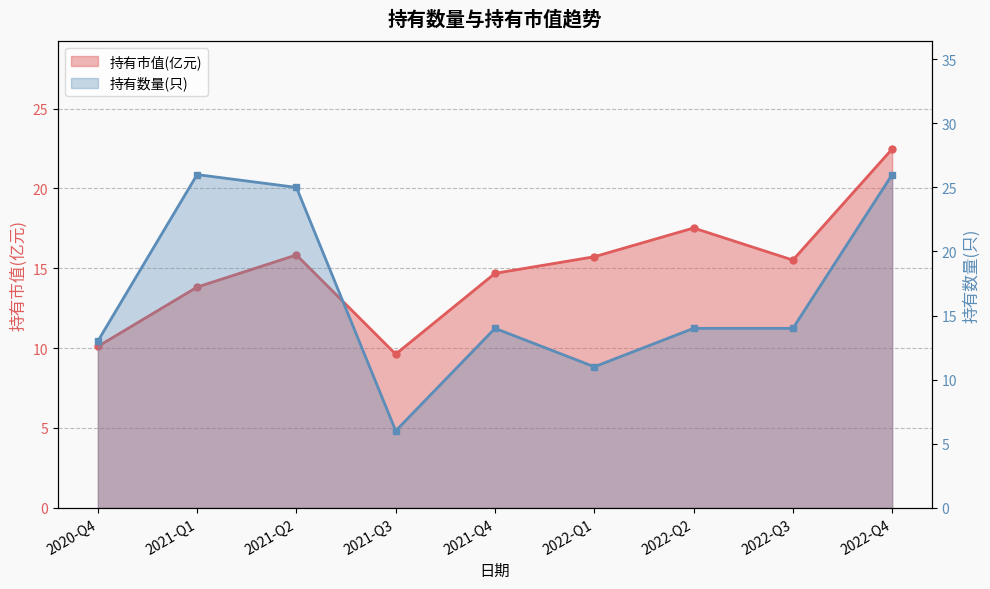

Reading right to left, what are all the values shown in this chart?

持有市值(亿元): 2022-Q4=22.5	2022-Q3=15.5	2022-Q2=17.5	2022-Q1=15.7	2021-Q4=14.7	2021-Q3=9.6	2021-Q2=15.8	2021-Q1=13.8	2020-Q4=10.1
持有数量(只): 2022-Q4=26.0	2022-Q3=14.0	2022-Q2=14.0	2022-Q1=11.0	2021-Q4=14.0	2021-Q3=6.0	2021-Q2=25.0	2021-Q1=26.0	2020-Q4=13.0